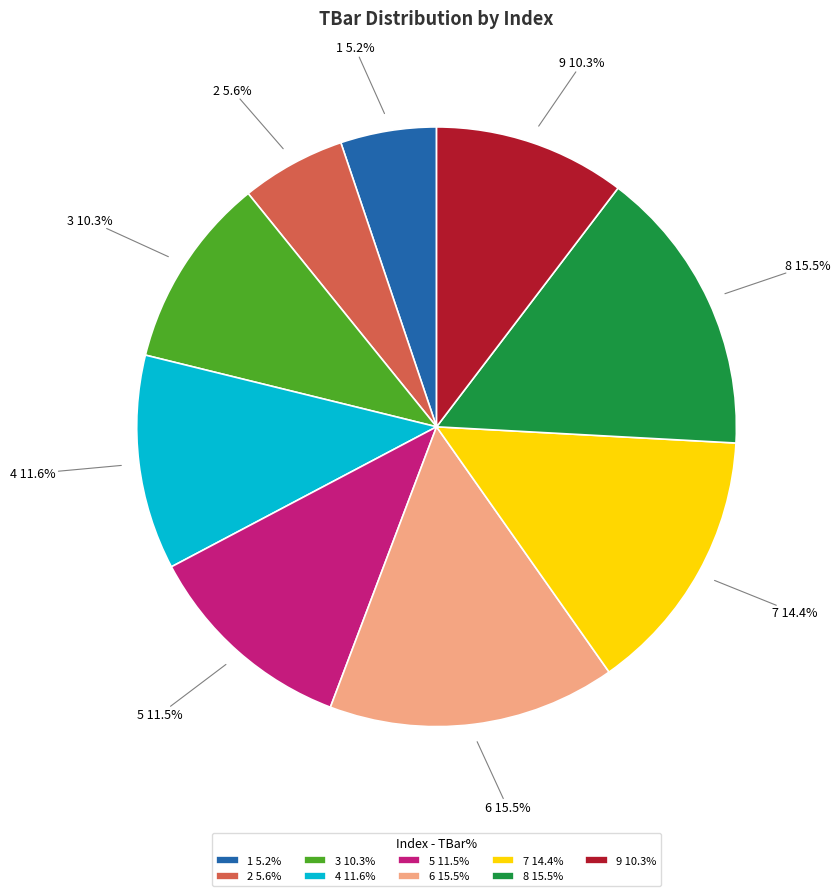

Count the number of slices in the pie.

9